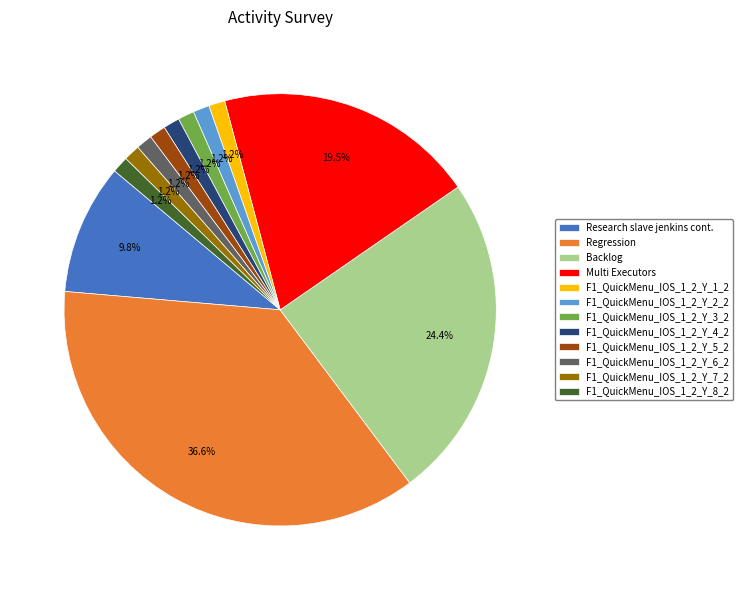

Between Research slave jenkins cont. and F1_QuickMenu_IOS_1_2_Y_1_2, which is larger?

Research slave jenkins cont.